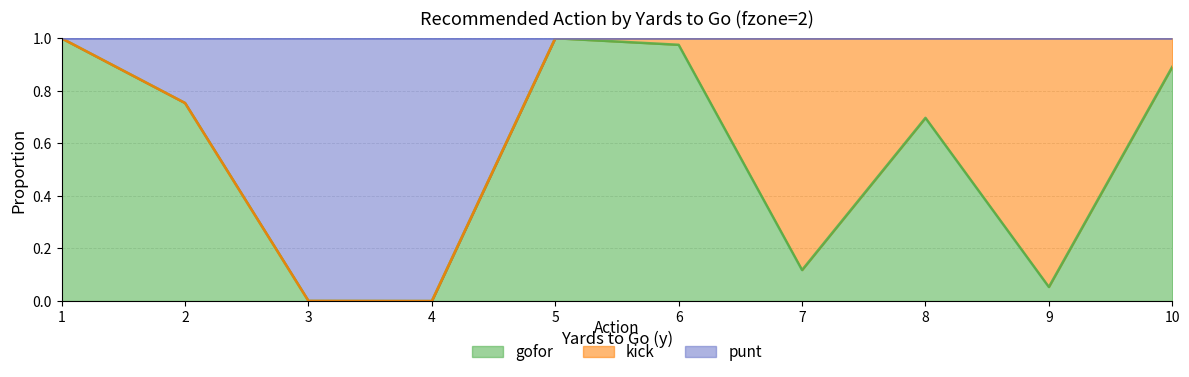

What are all the series names shown in the legend?

gofor, kick, punt